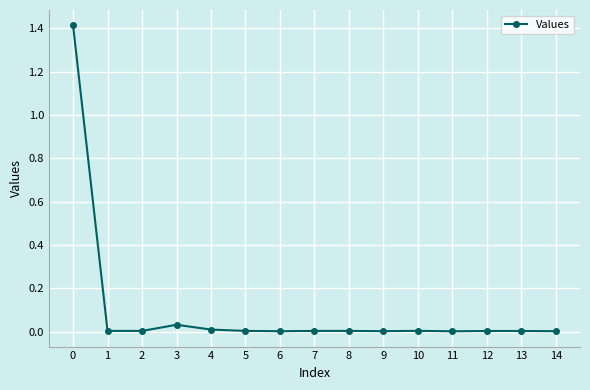

Is it true that the value at 7 is 0.0?

True